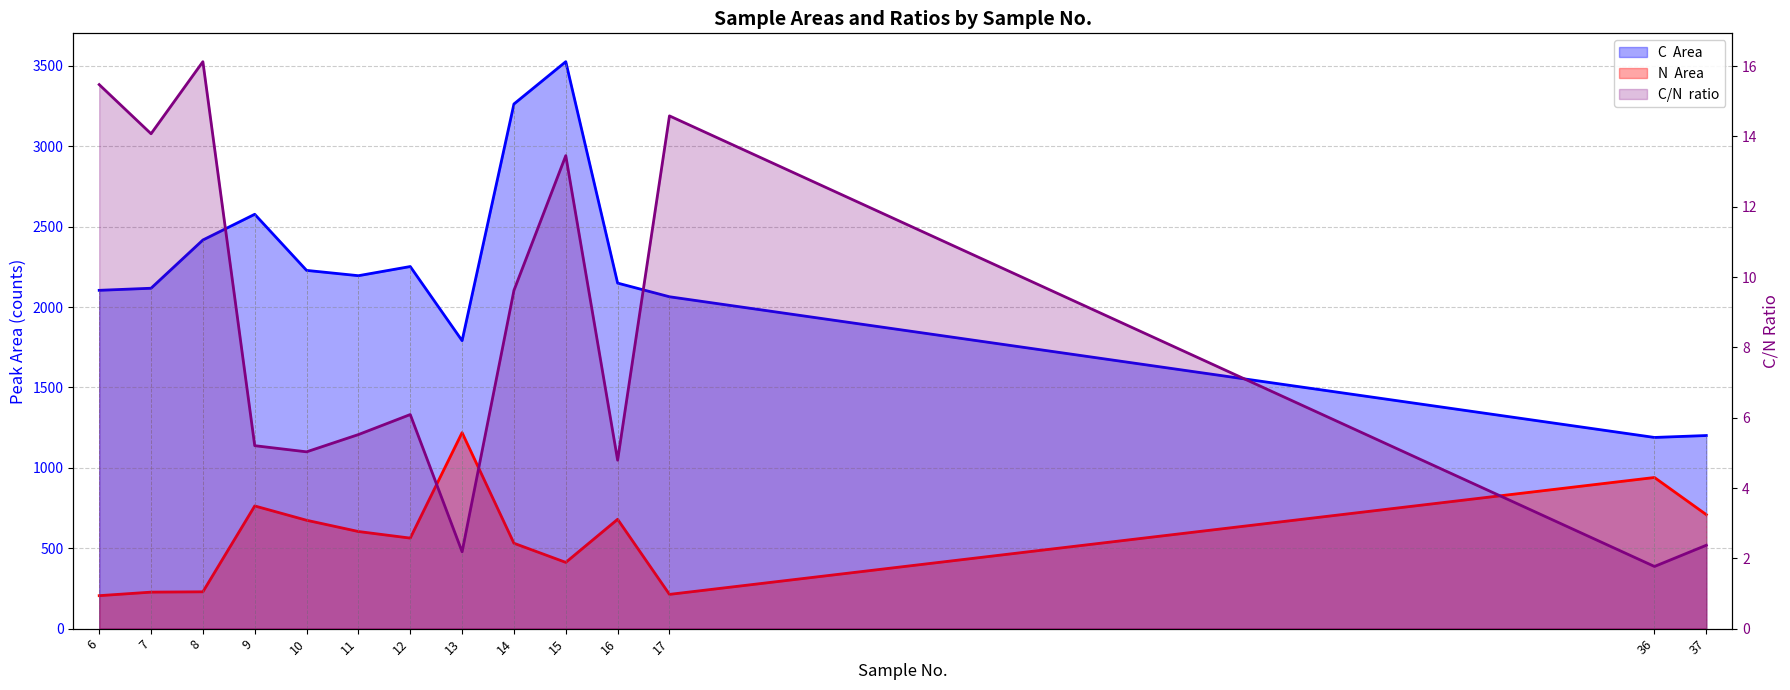

Which series has the largest total across all categories?

C  Area